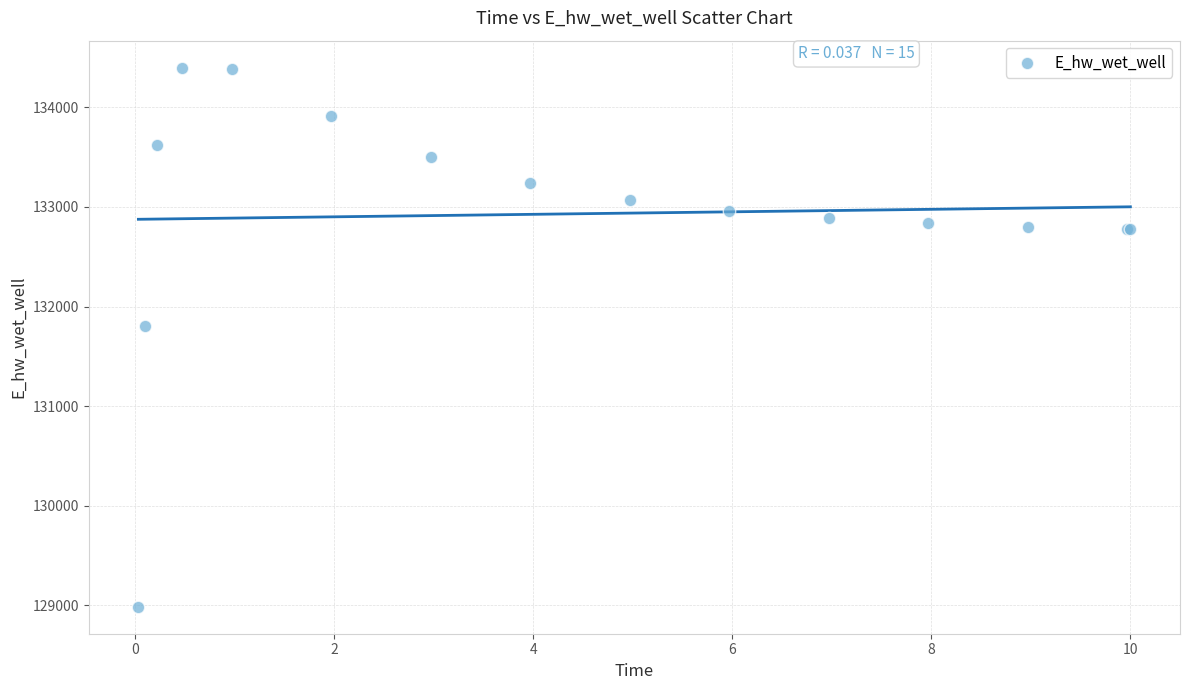

What Y value in the scatter plot is closest to 131692?

131809.4